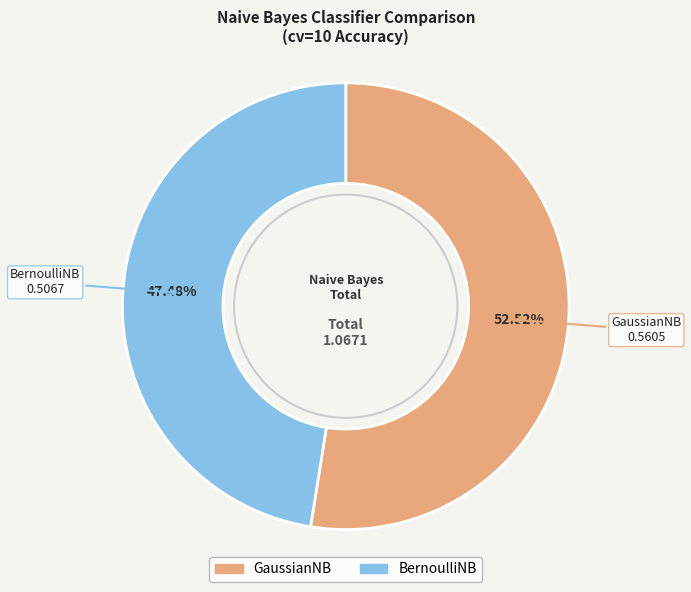

To the nearest percent, what percentage of the pie is GaussianNB?

53%